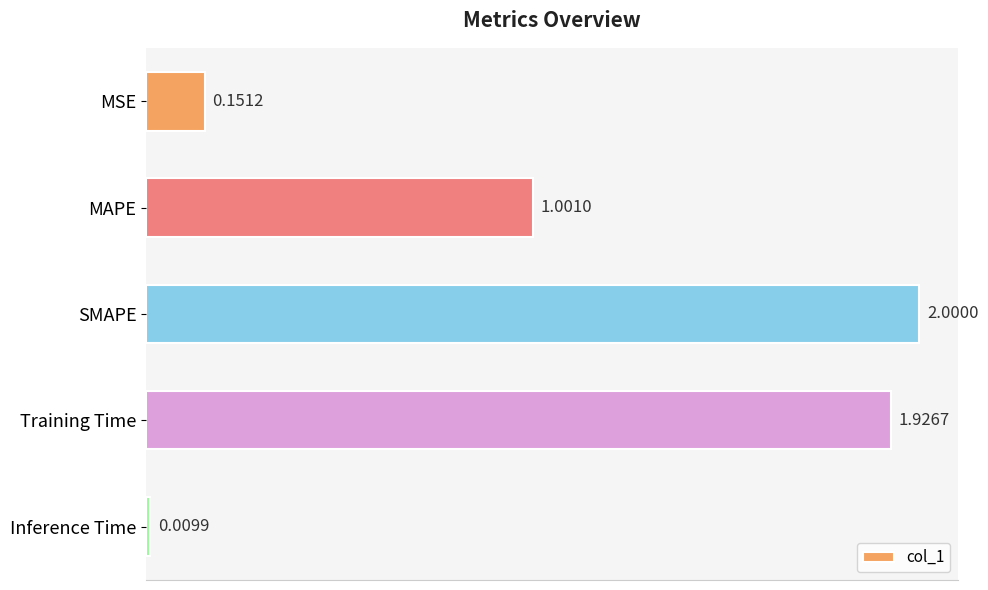

At which label is the value closest to 1?

MAPE